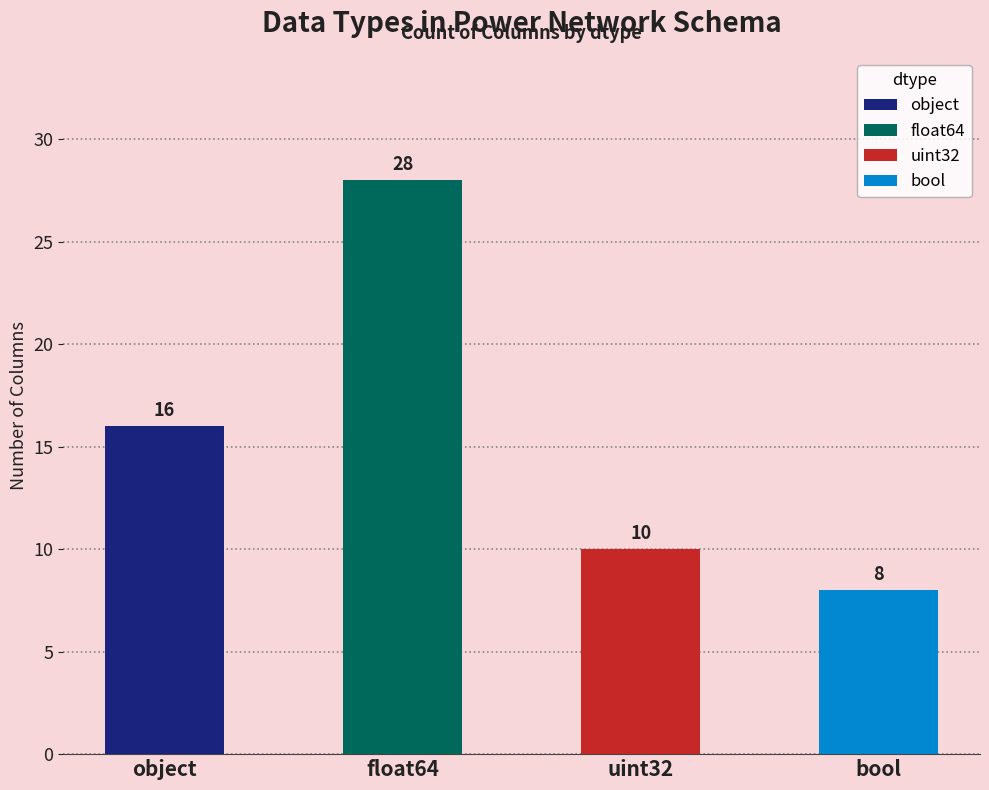

Reading right to left, list all the values displayed in this chart.

bool=8	uint32=10	float64=28	object=16